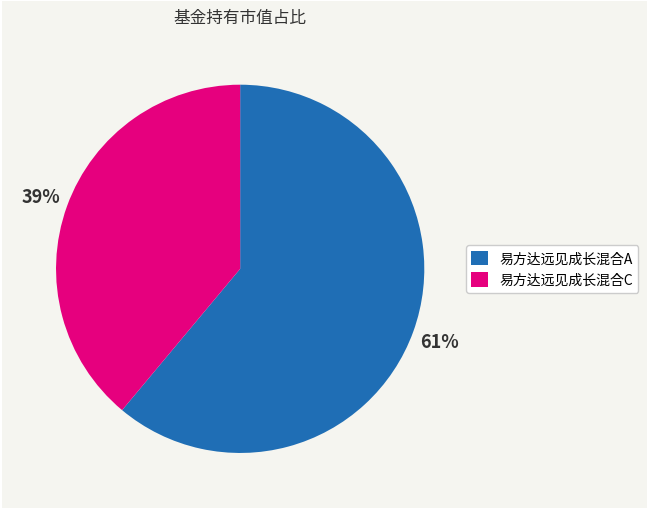

To the nearest percent, what is the difference between the largest and smallest slice percentages?

22%